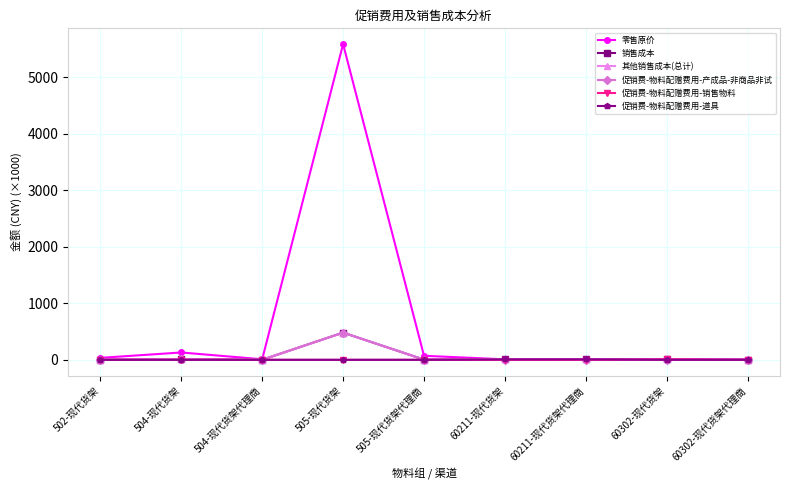

What is the difference between the 促销费-物料配赠费用-产成品-非商品非试 values at 60302-现代货架 and 505-现代货架代理商?

3.5